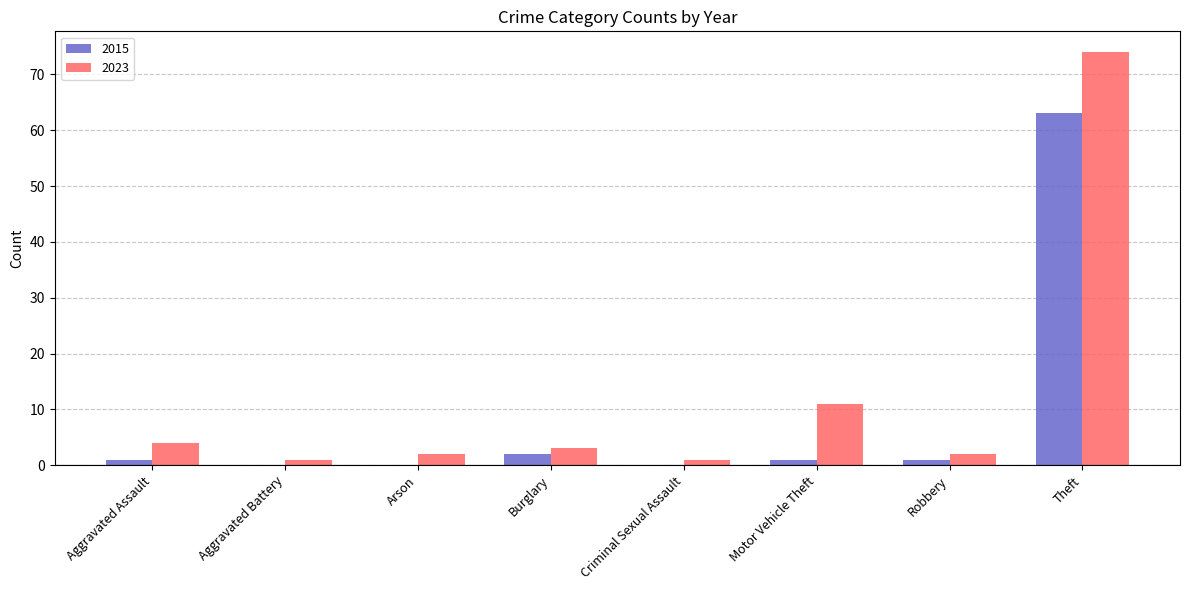

What is the greatest value displayed?

74